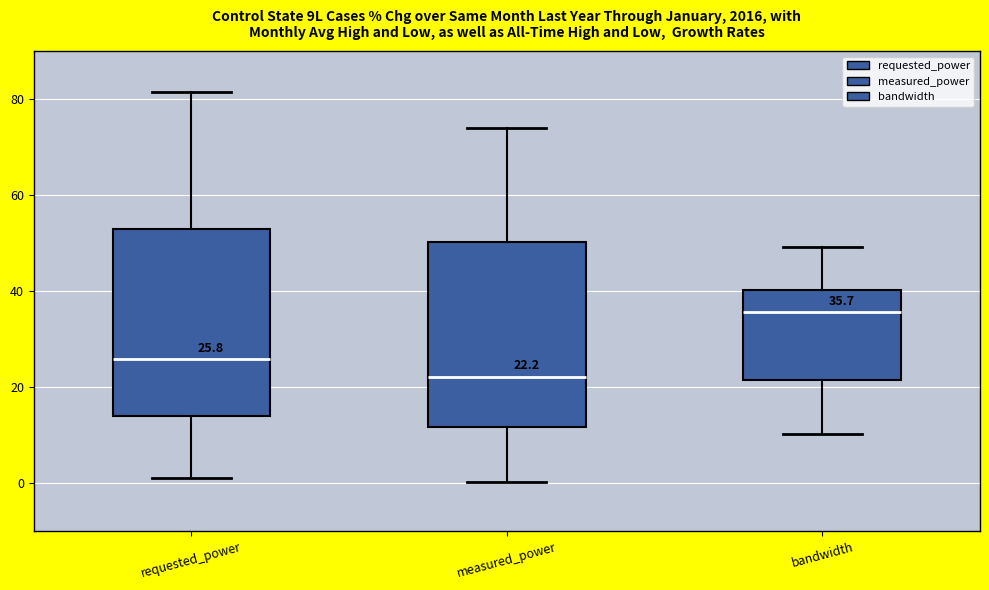

Which box has the highest median line?

bandwidth